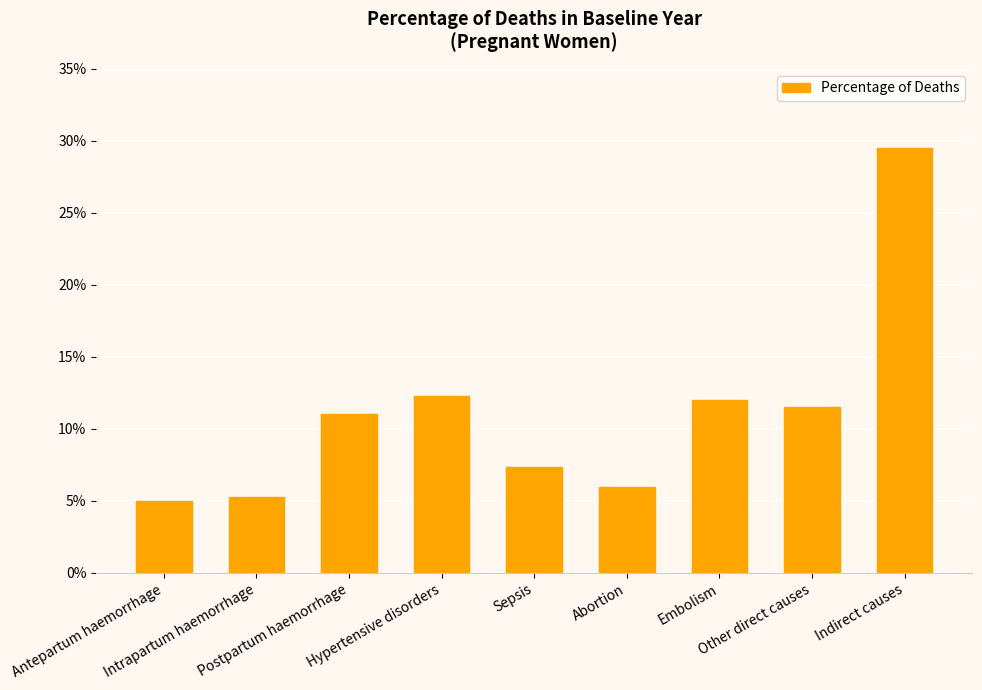

Count the values in the range 0 to 1.

9